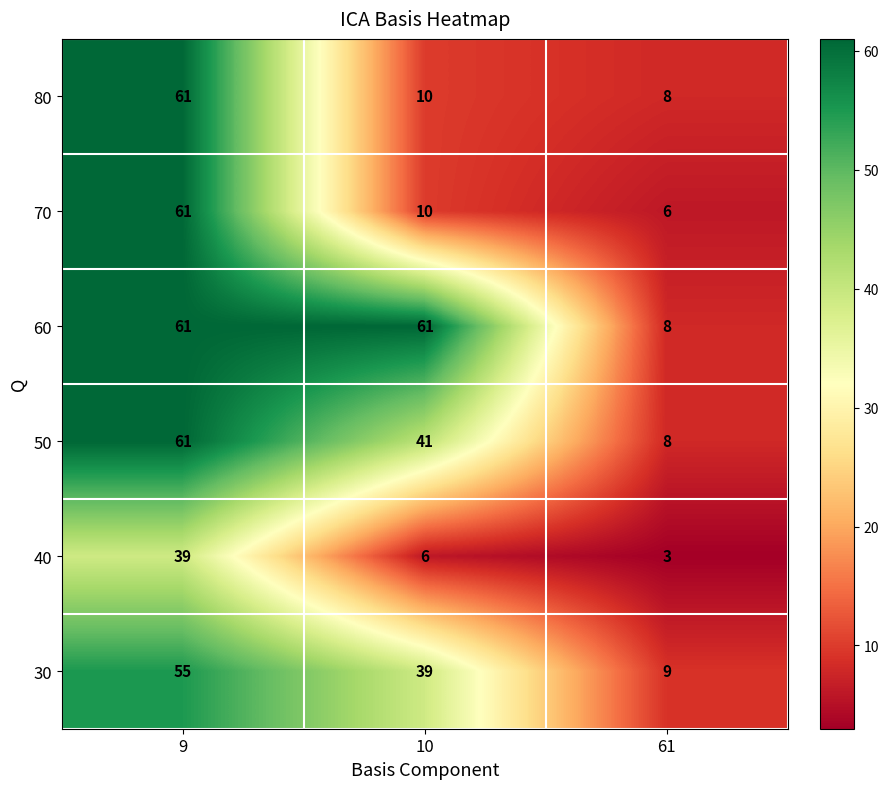

Reading left to right, transcribe all the data shown in this chart.

80: 9=61	10=10	61=8
70: 9=61	10=10	61=6
60: 9=61	10=61	61=8
50: 9=61	10=41	61=8
40: 9=39	10=6	61=3
30: 9=55	10=39	61=9